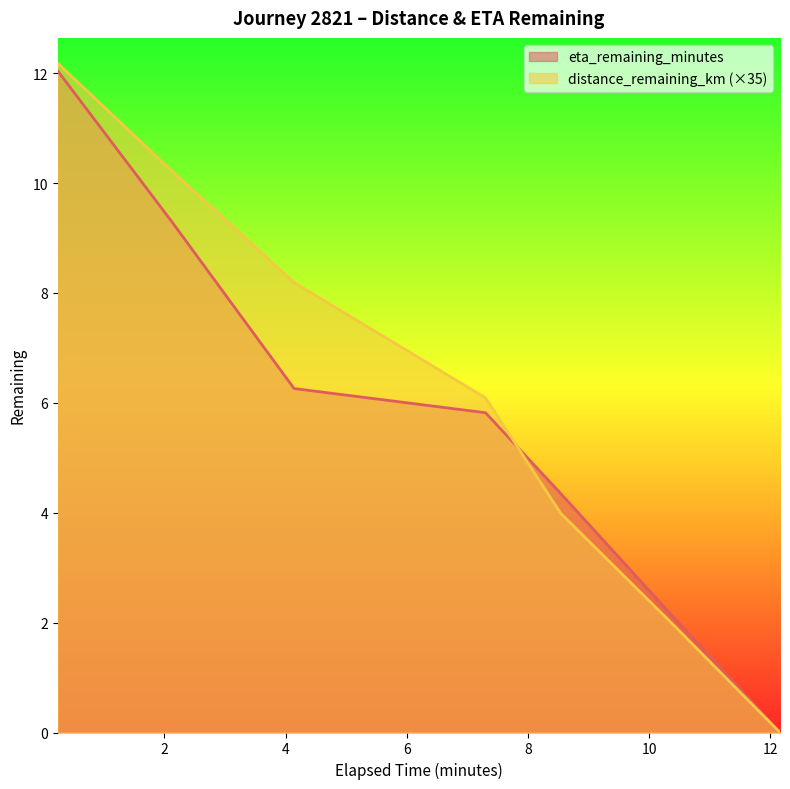

Reading left to right, transcribe all the data shown in this chart.

distance_remaining_km: 0.24=12.2	2.12=10.2	4.14=8.2	7.3=6.1	8.54=4.0	10.4=2.0	12.16=0.0
eta_remaining_minutes: 0.24=12.0	2.12=9.3	4.14=6.3	7.3=5.8	8.54=4.3	10.4=2.1	12.16=0.0